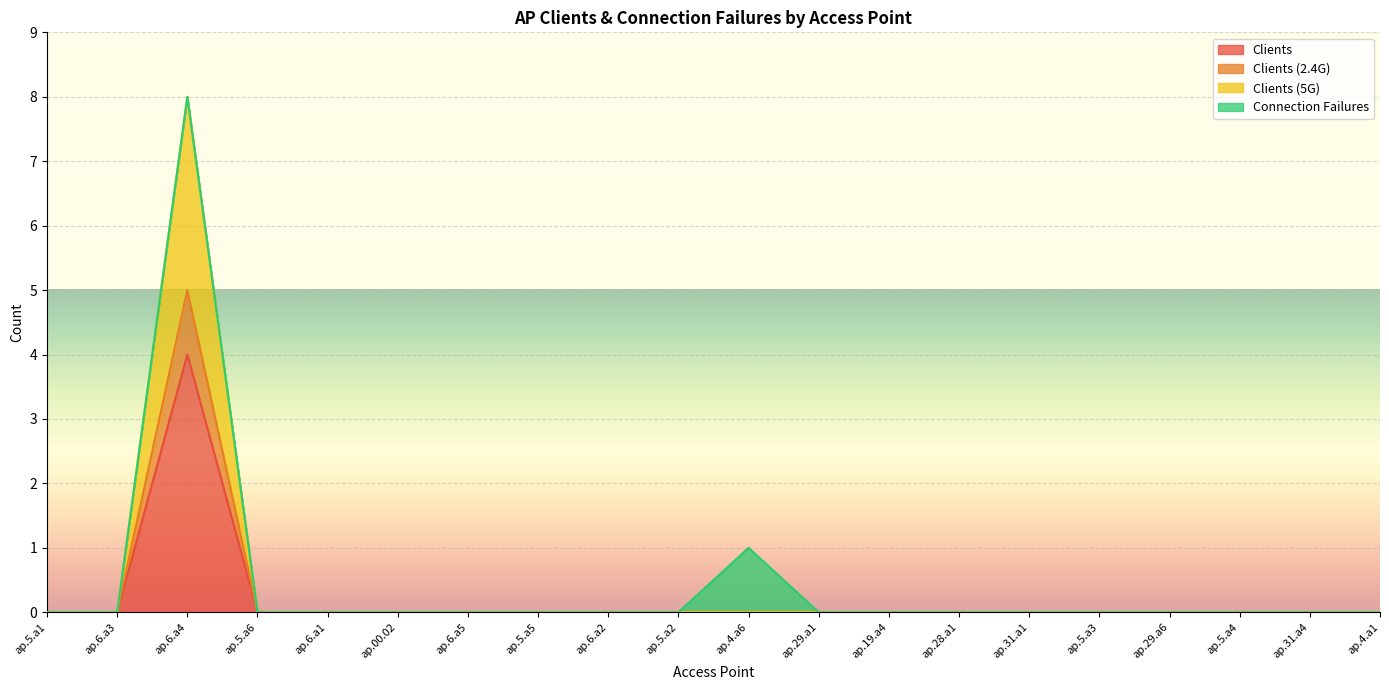

What are all the series names shown in the legend?

Clients, Clients (2.4G), Clients (5G), Connection Failures